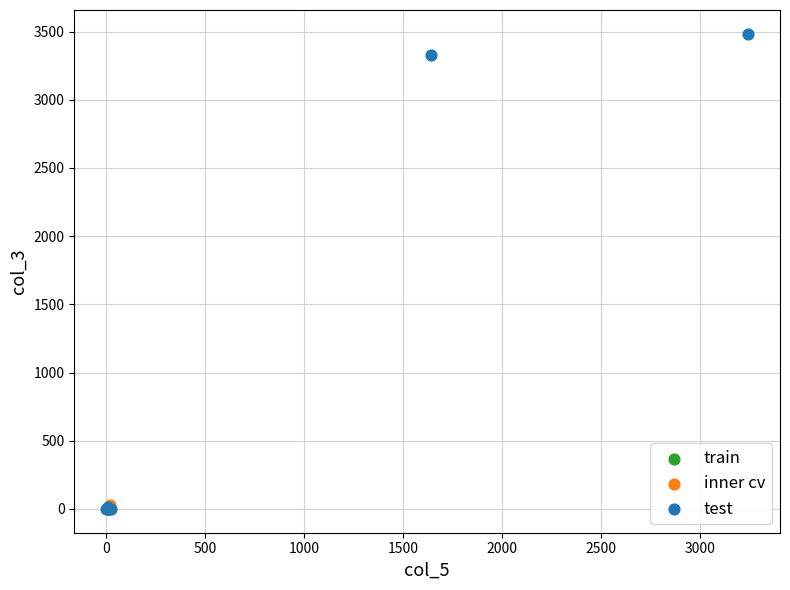

What are all the series names shown in the legend?

train, inner cv, test